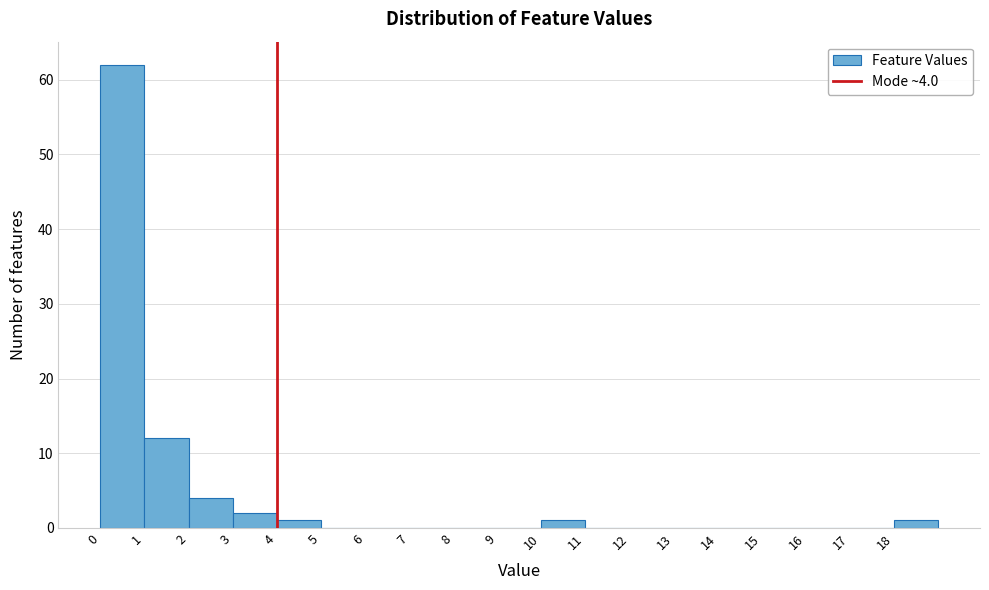

Over which range of the x-axis is the bar tallest?

0 to 1